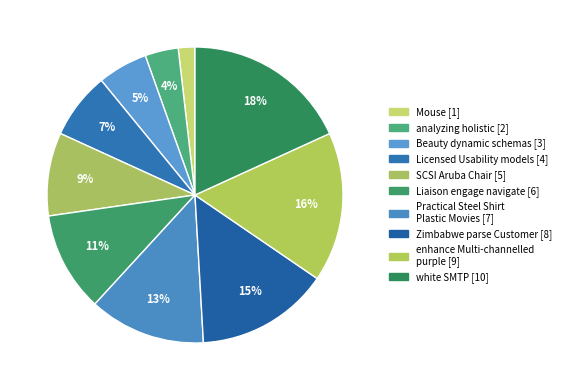

The Beauty dynamic schemas slice represents 1% of the pie. True or false?

False